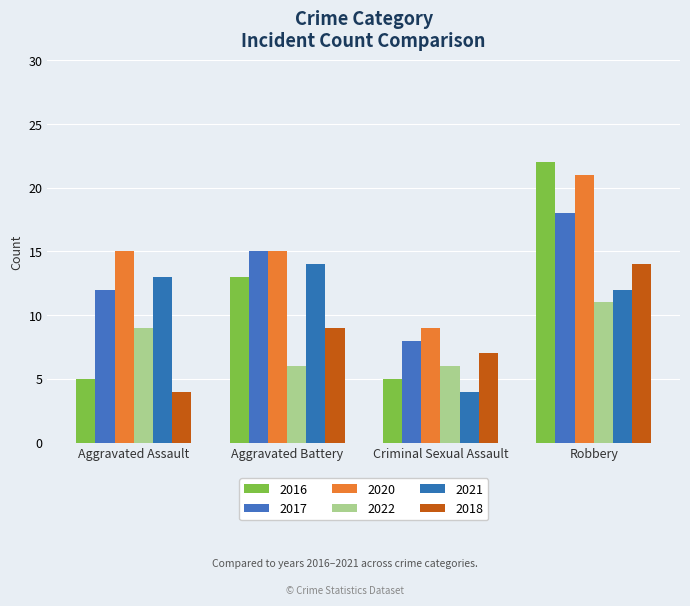

True or false: 2017 has a value of 15 at Aggravated Battery.

True